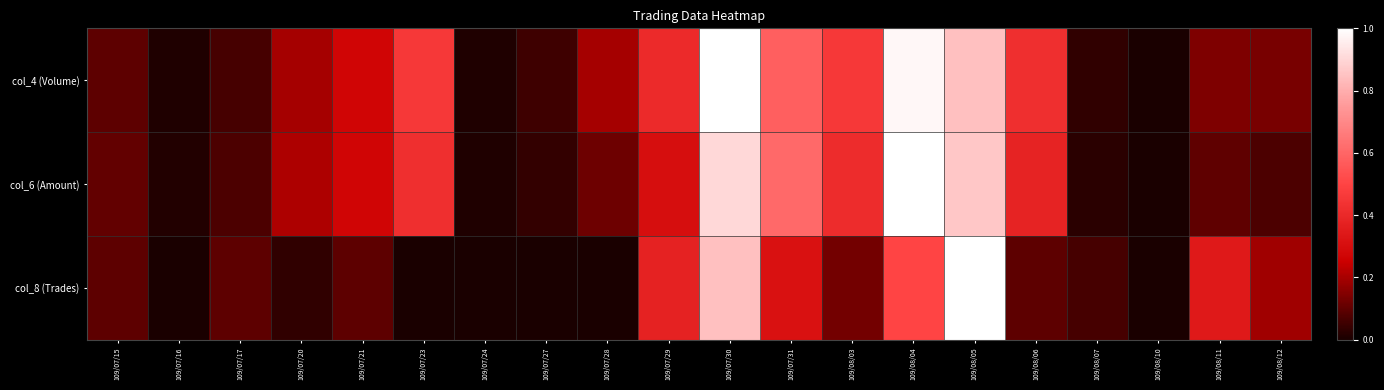

Which series has the widest spread of values?

col_4 (Volume)